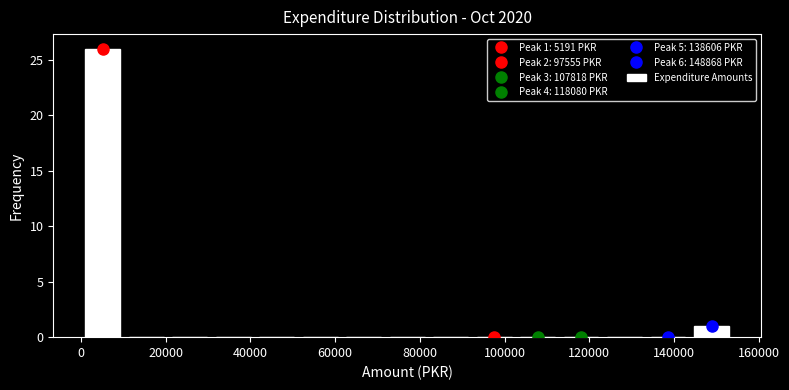

Over which range of the x-axis is the bar tallest?

0 to 10000